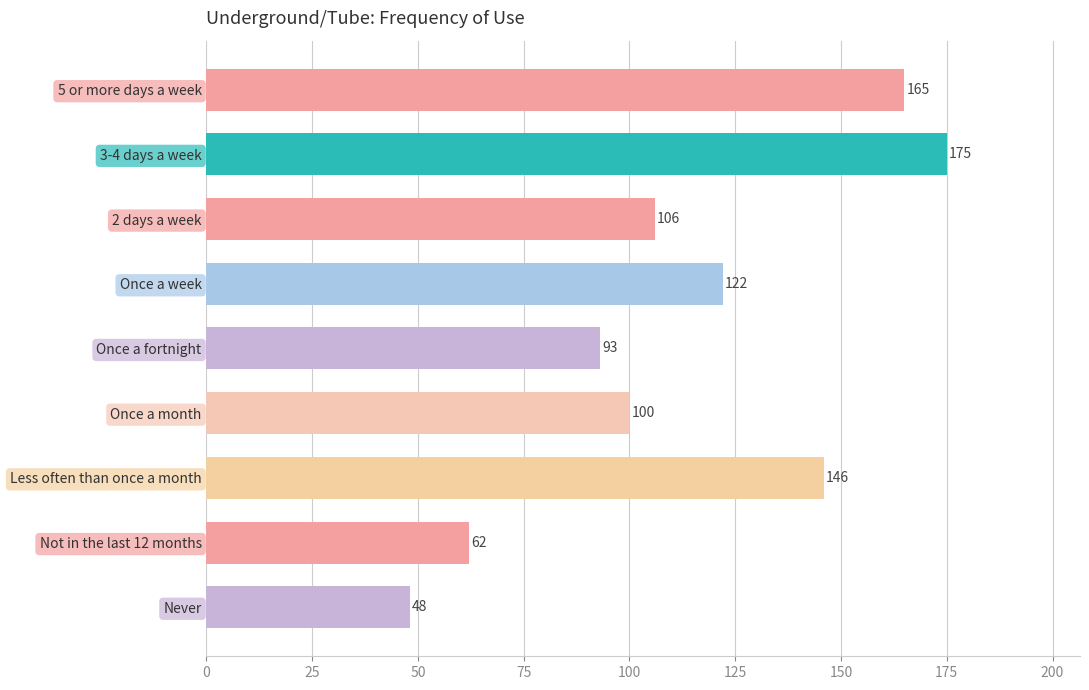

How many bars are there in total?

9